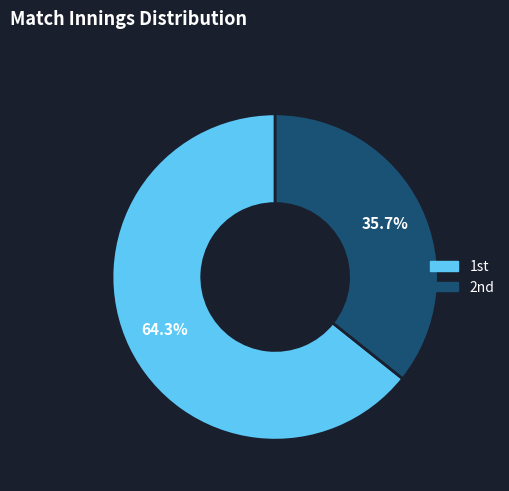

To the nearest percent, what is the average slice percentage?

50%